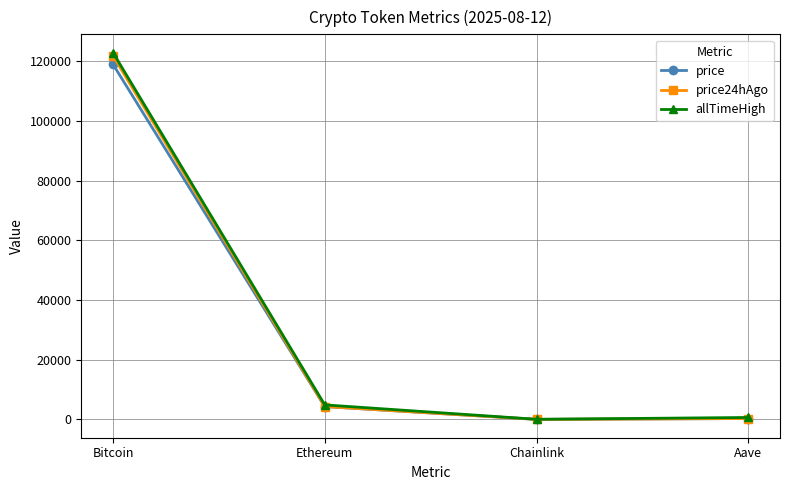

True or false: price has more than 2 interior local peaks.

False